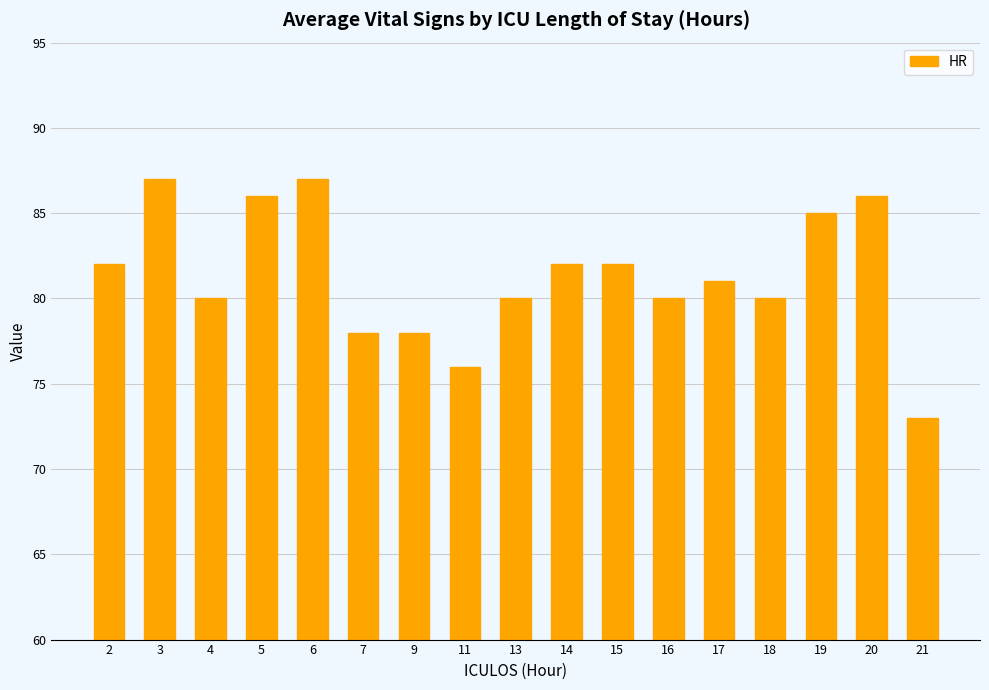

How many categories are shown in the chart?

17